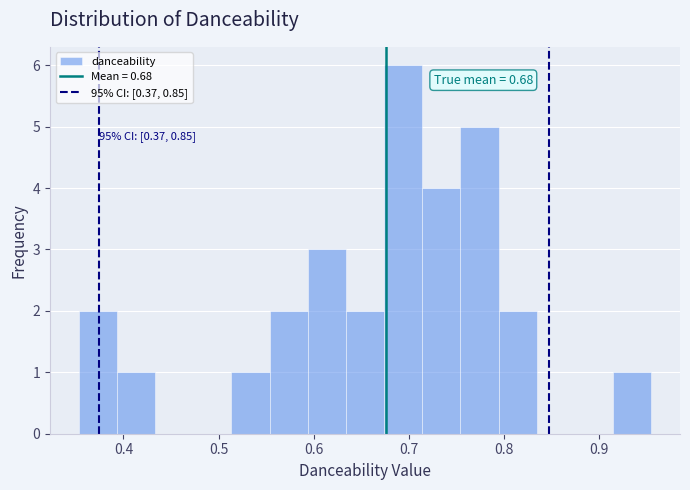

Which range on the x-axis has the tallest bar?

0.67 to 0.71